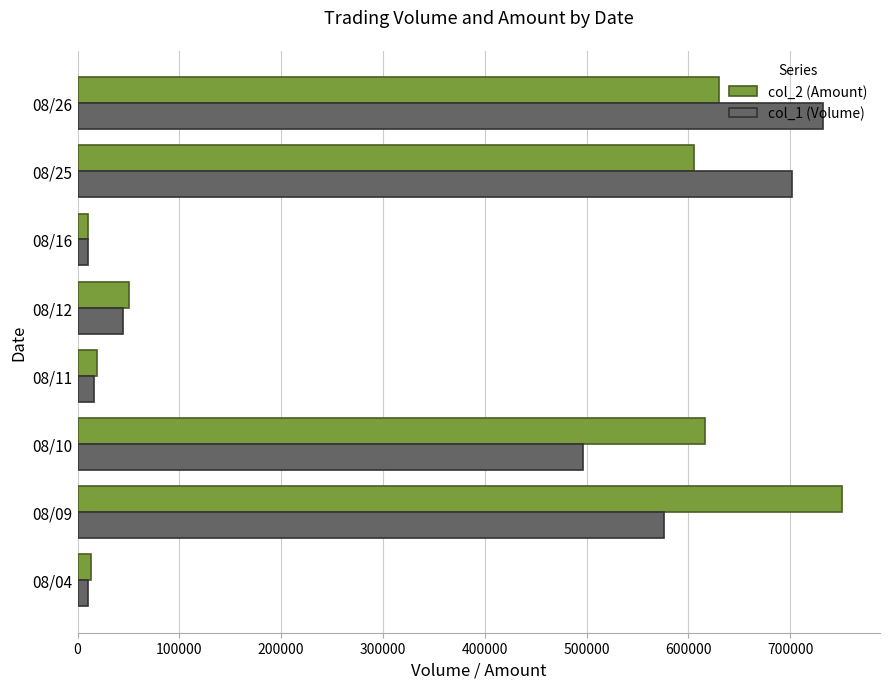

How many categories are shown in the chart?

8